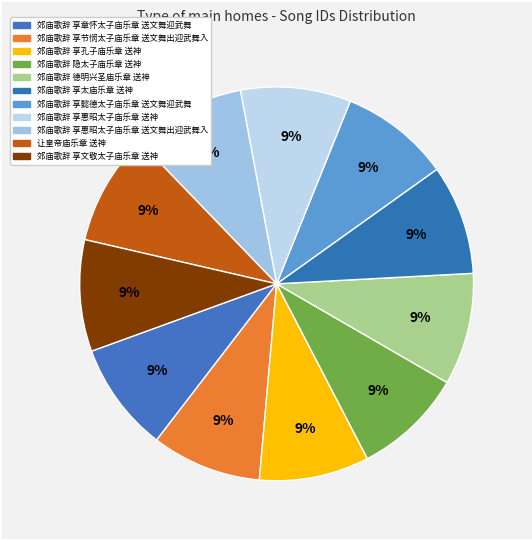

How many segments does this pie chart have?

11